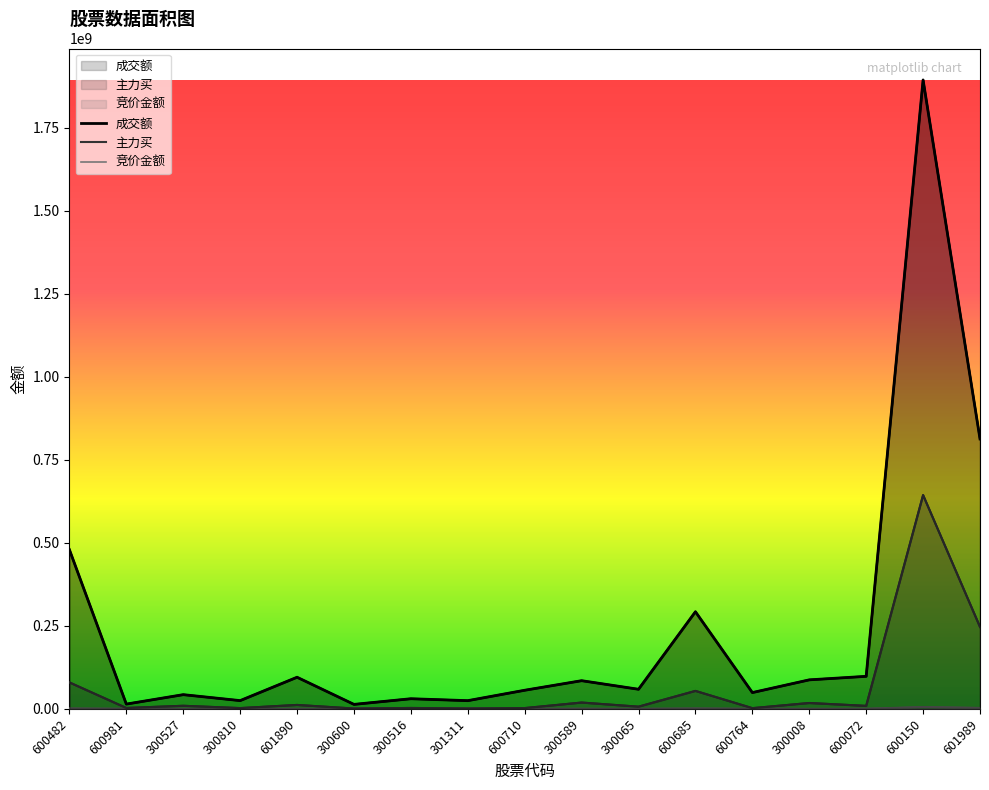

What is the sum of the 成交额 values at 300065 and 300516?

89298259